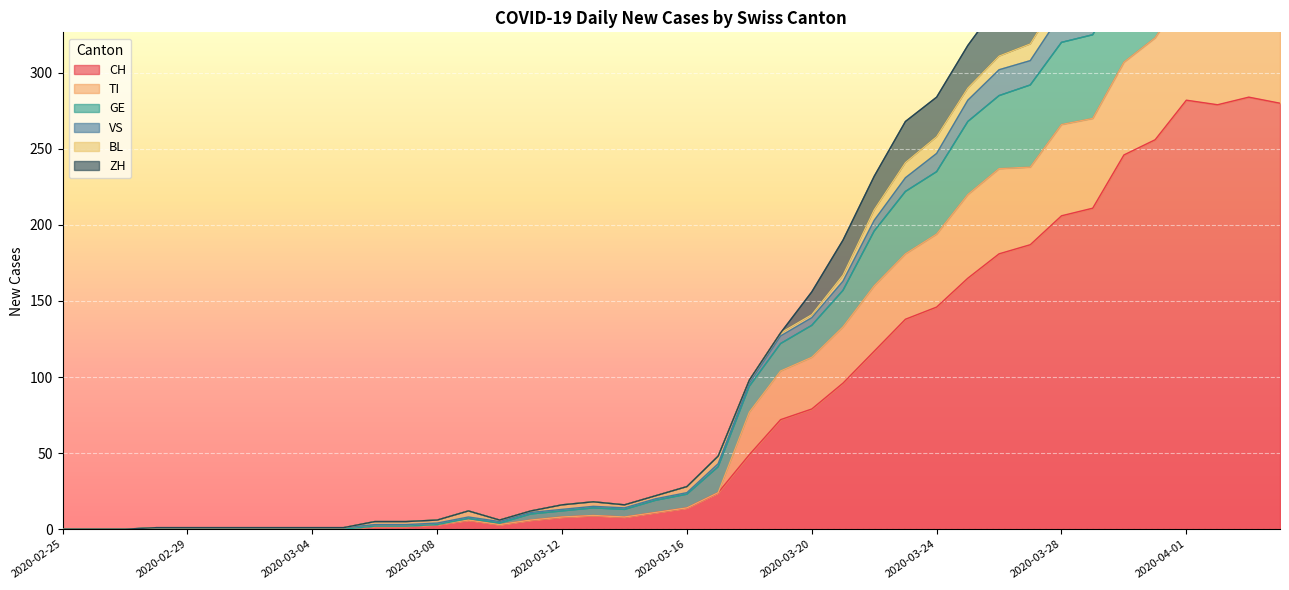

How many values in the TI series exceed 23?

19